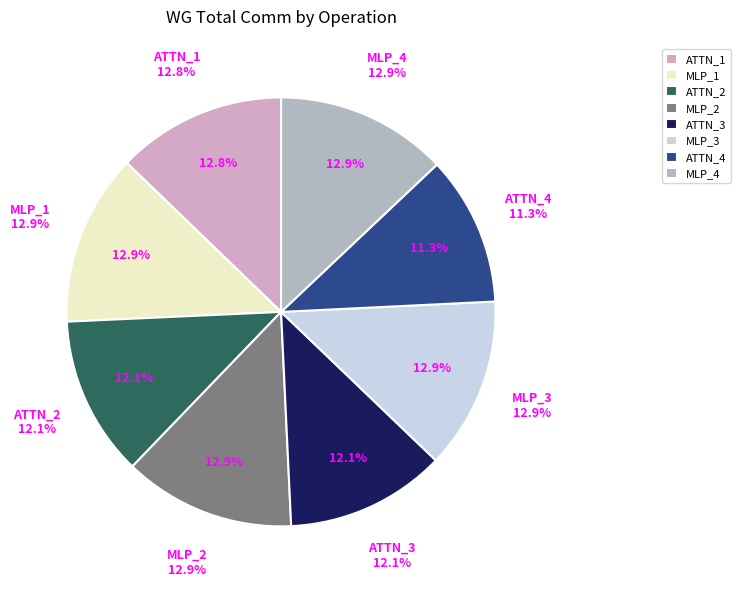

True or false: MLP accounts for 36% of the total.

False